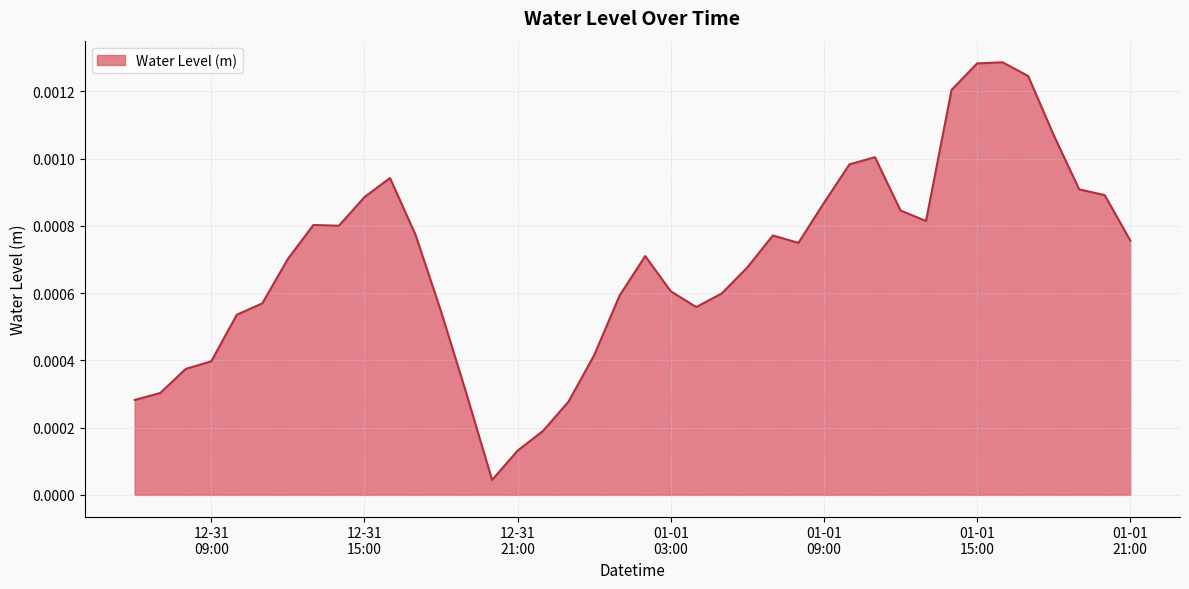

What is the label of the 17th point from the right?

2023-01-01 05:00:00